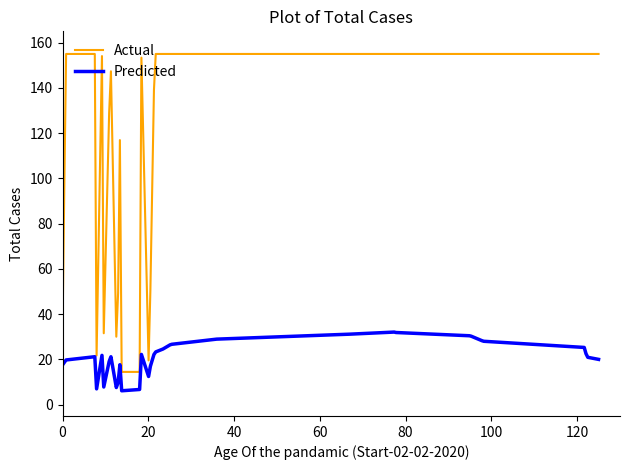

Which series has the largest total across all categories?

Actual